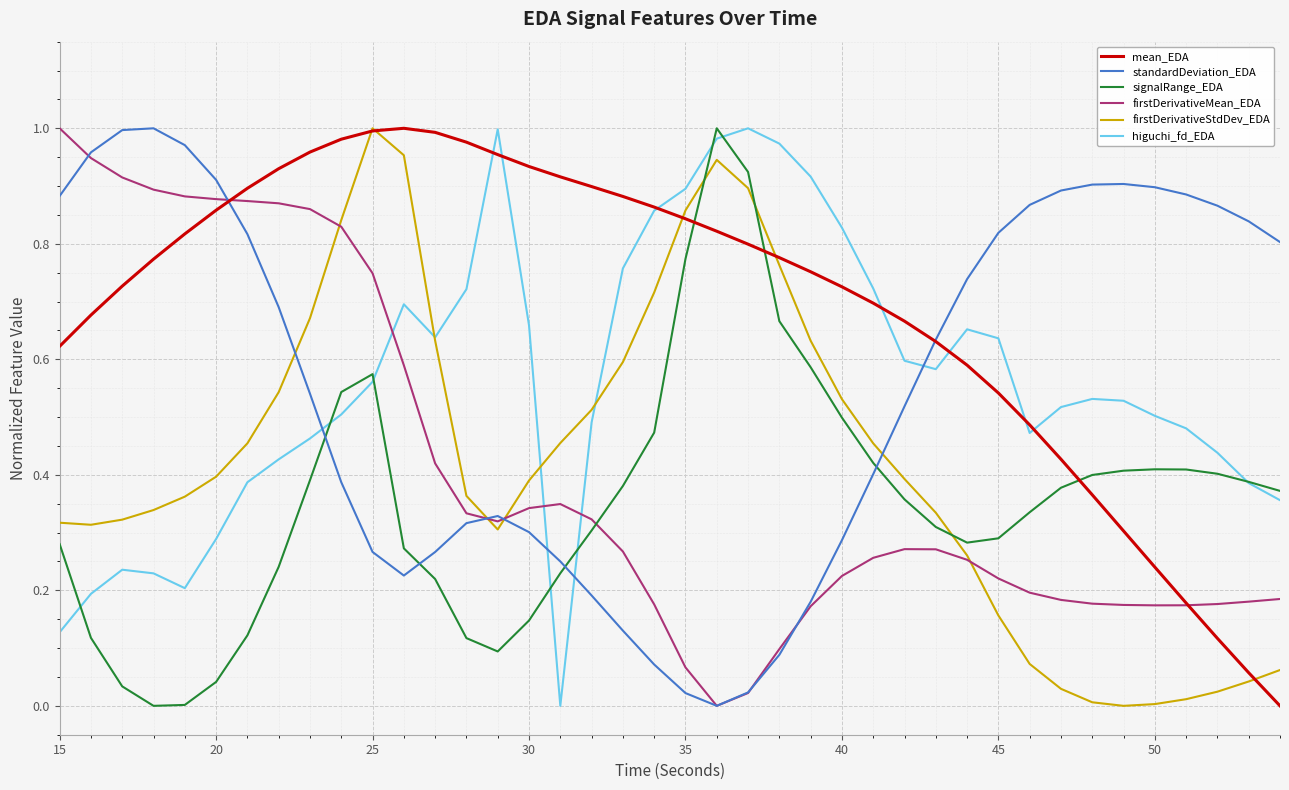

How many intersections are there between firstDerivativeMean_EDA and higuchi_fd_EDA?

3